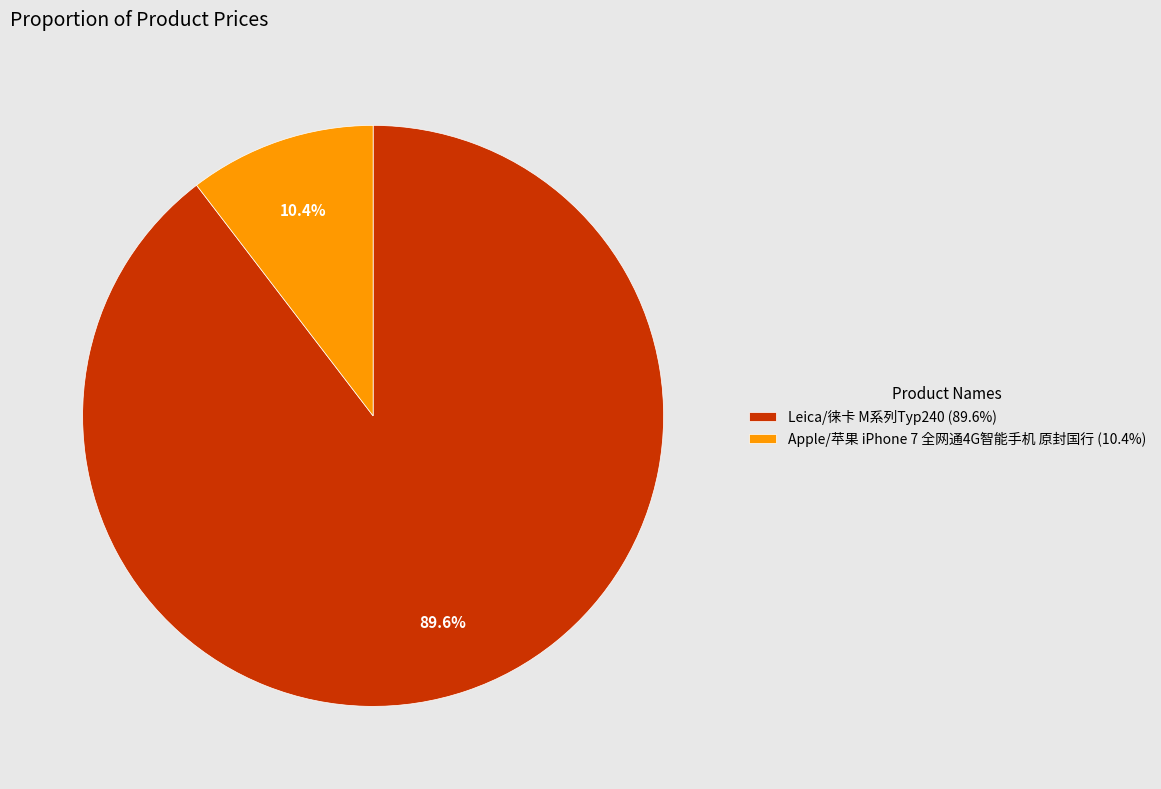

Is there any slice that represents more than half of the pie?

Yes